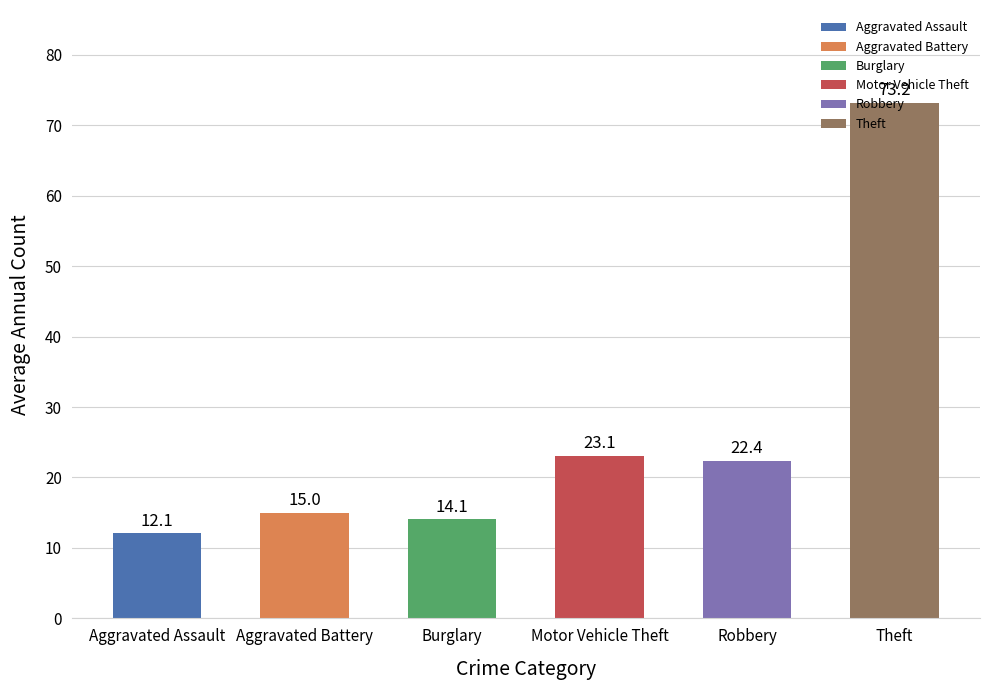

Between Aggravated Battery and Theft, which is larger?

Theft